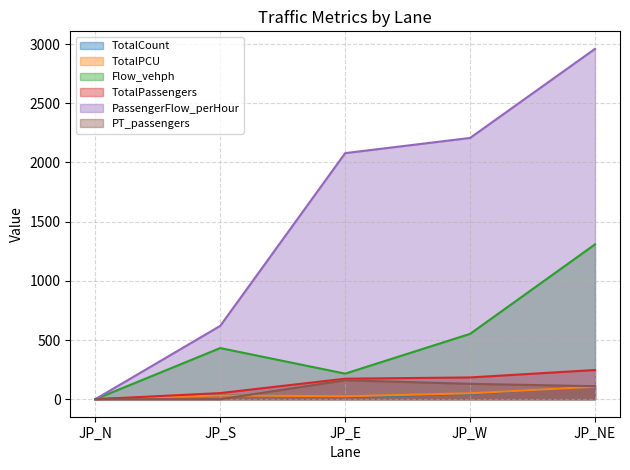

Reading right to left, extract all data points from this chart.

TotalCount: 109.0	46.0	18.0	36.0	0.0
TotalPCU: 106.0	50.0	24.5	32.0	0.0
Flow_vehph: 1308.0	552.0	216.0	432.0	0.0
TotalPassengers: 246.6	183.9	173.2	51.6	0.0
PassengerFlow_perHour: 2959.2	2206.8	2078.4	619.2	0.0
PT_passengers: 110.0	130.0	160.0	0.0	0.0